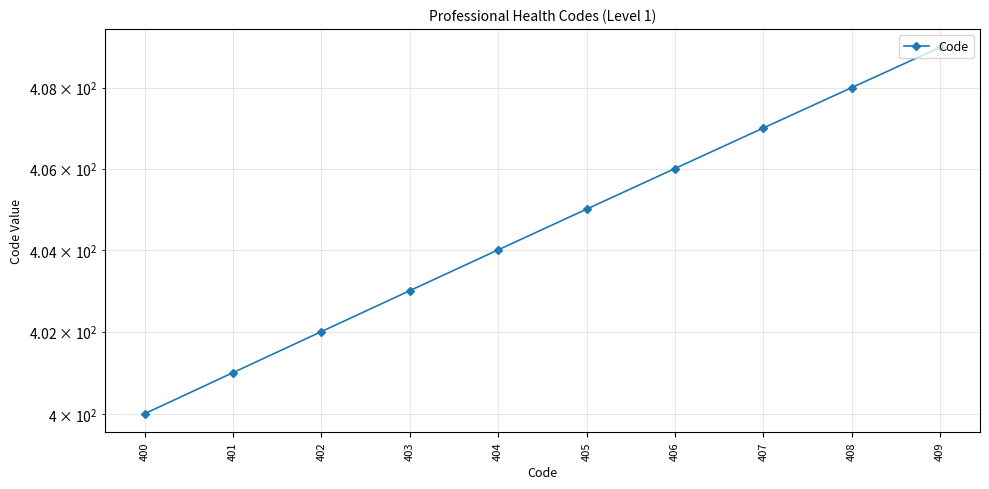

Rank the categories by value from highest to lowest.

409, 408, 407, 406, 405, 404, 403, 402, 401, 400